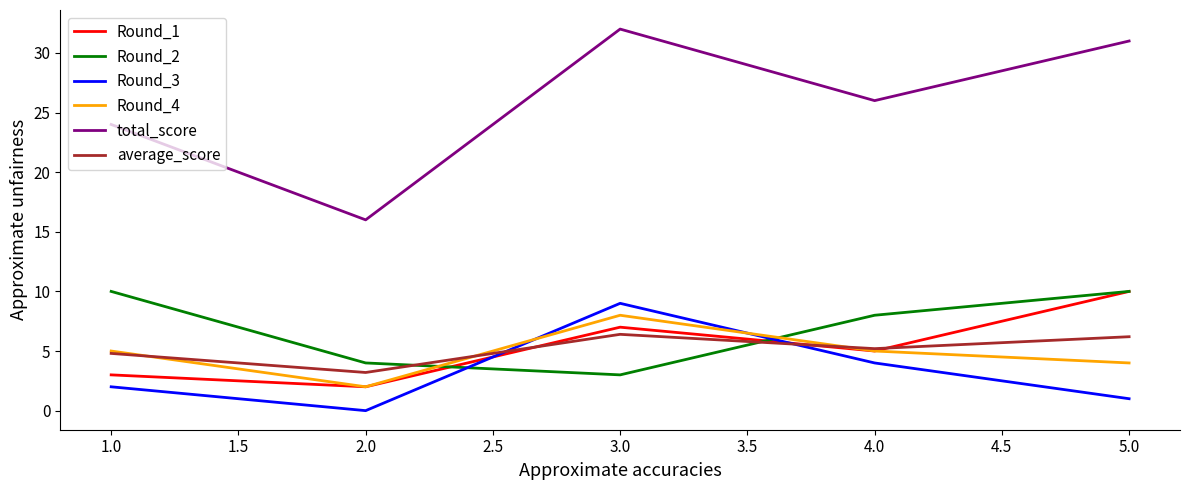

Reading left to right, extract all data points from this chart.

Round_1: 3.0	2.0	7.0	5.0	10.0
Round_2: 10.0	4.0	3.0	8.0	10.0
Round_3: 2.0	0.0	9.0	4.0	1.0
Round_4: 5.0	2.0	8.0	5.0	4.0
total_score: 24.0	16.0	32.0	26.0	31.0
average_score: 4.8	3.2	6.4	5.2	6.2